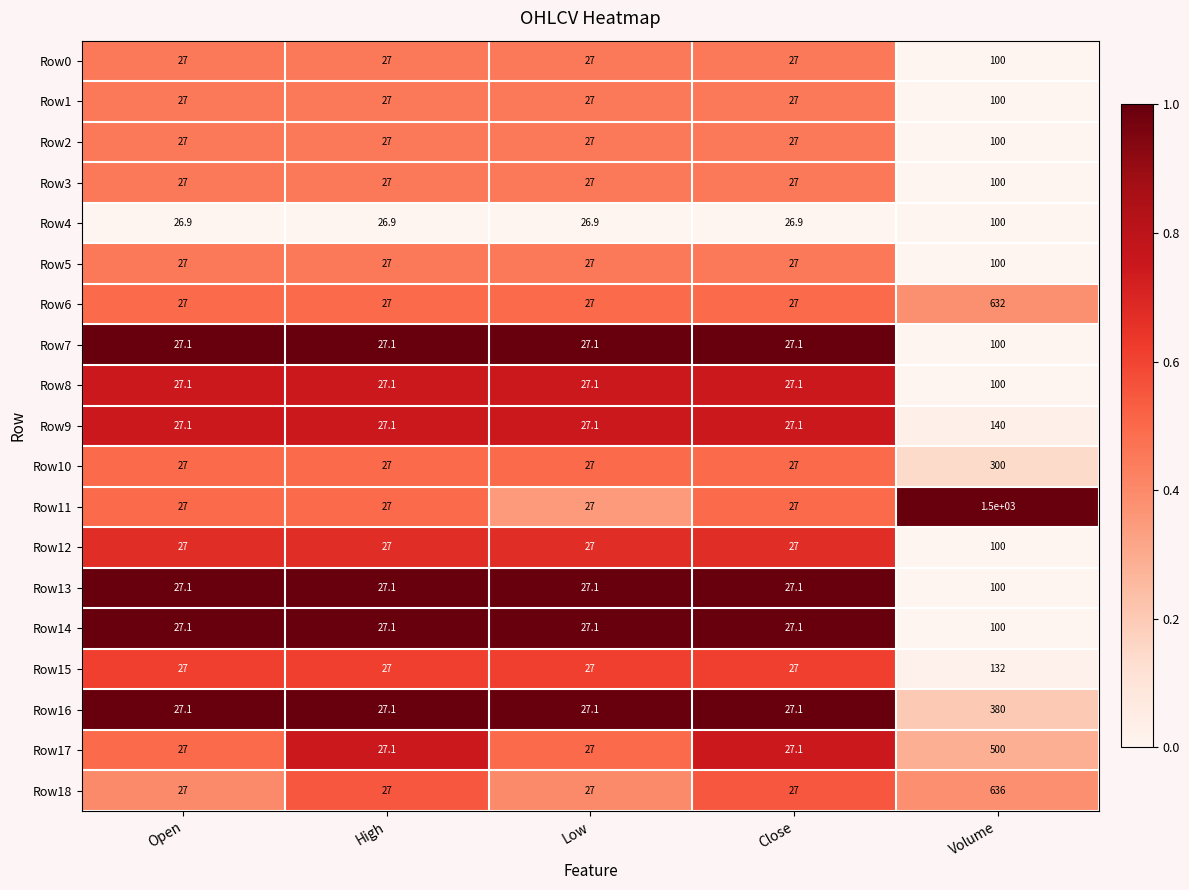

Which category has the highest value in the Row10 series?

Volume